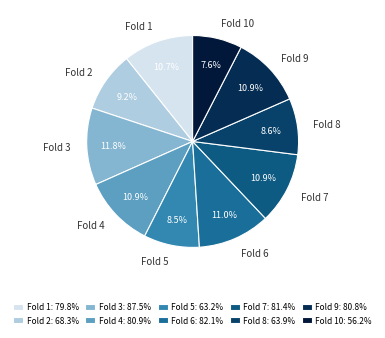

What percentage do Fold 1 and Fold 2 together represent?

19.9%